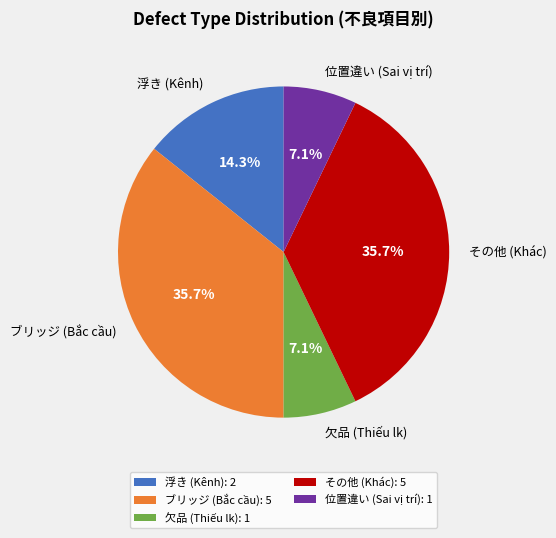

Do ブリッジ (Bắc cầu): 5 and 欠品 (Thiếu lk): 1 together represent more than half of the pie?

No